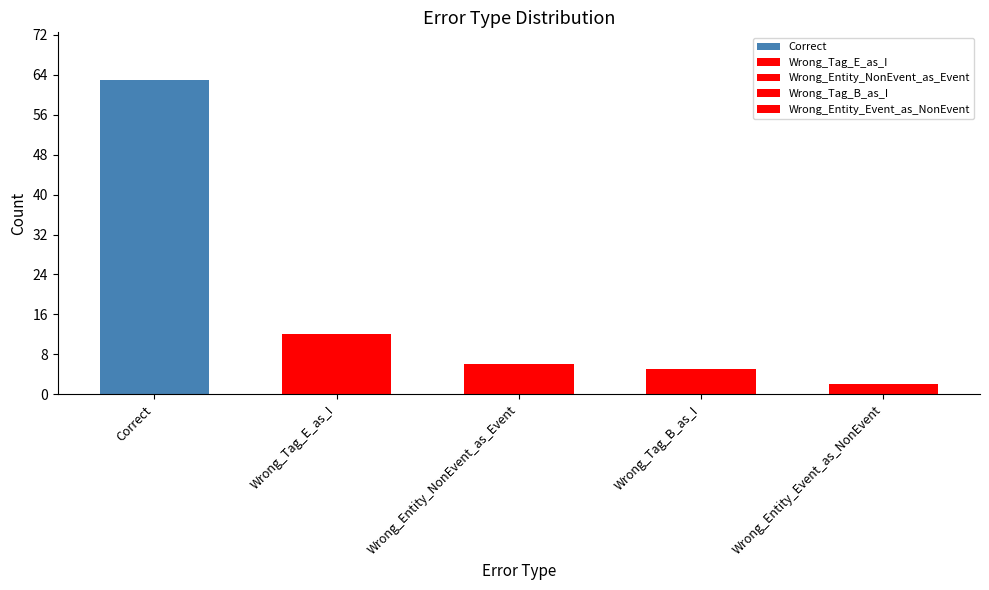

The chart shows a value of 1 at Wrong_Entity_Event_as_NonEvent. True or false?

False